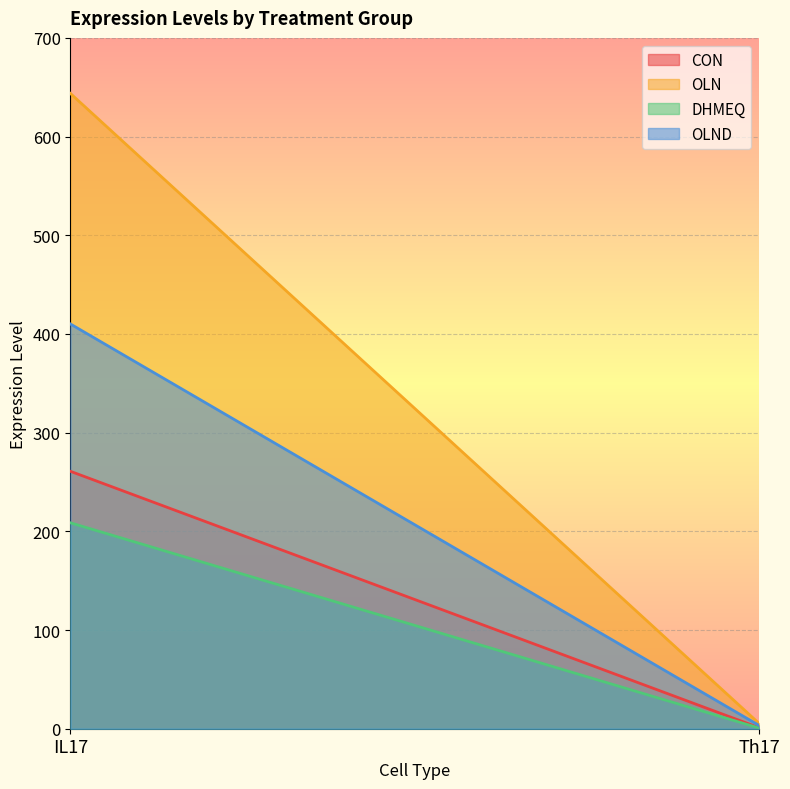

What is the difference between the maximum and minimum values in the OLND series?

406.8